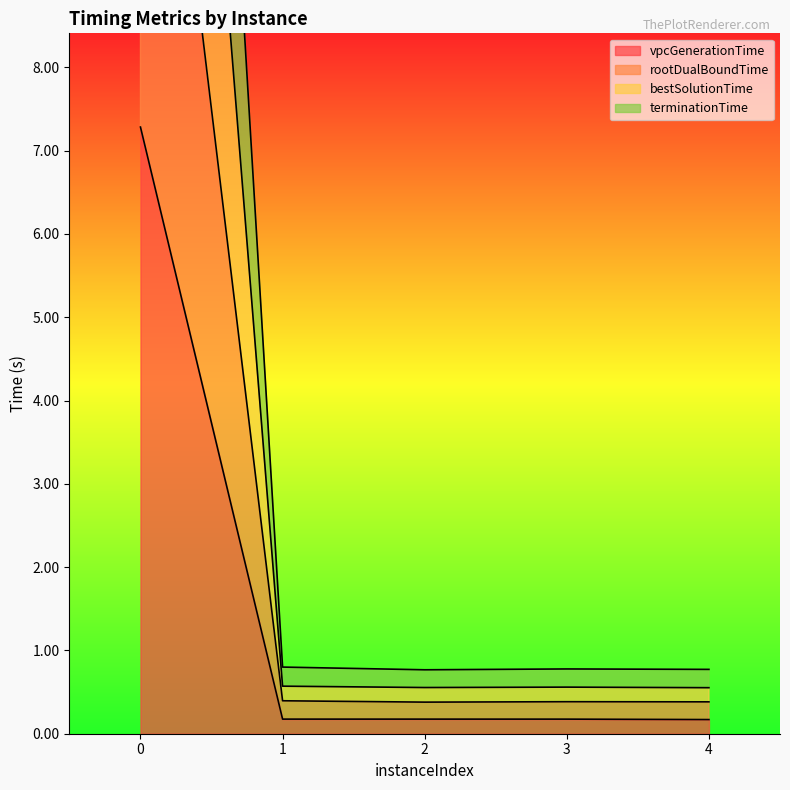

True or false: vpcGenerationTime and bestSolutionTime cross at least once.

False